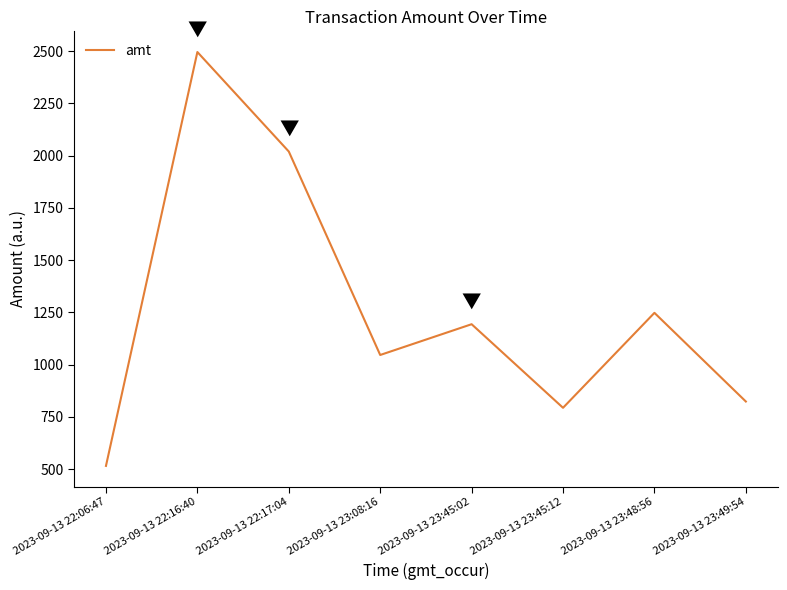

At which category does the chart reach its peak across all series?

2023-09-13 22:16:40